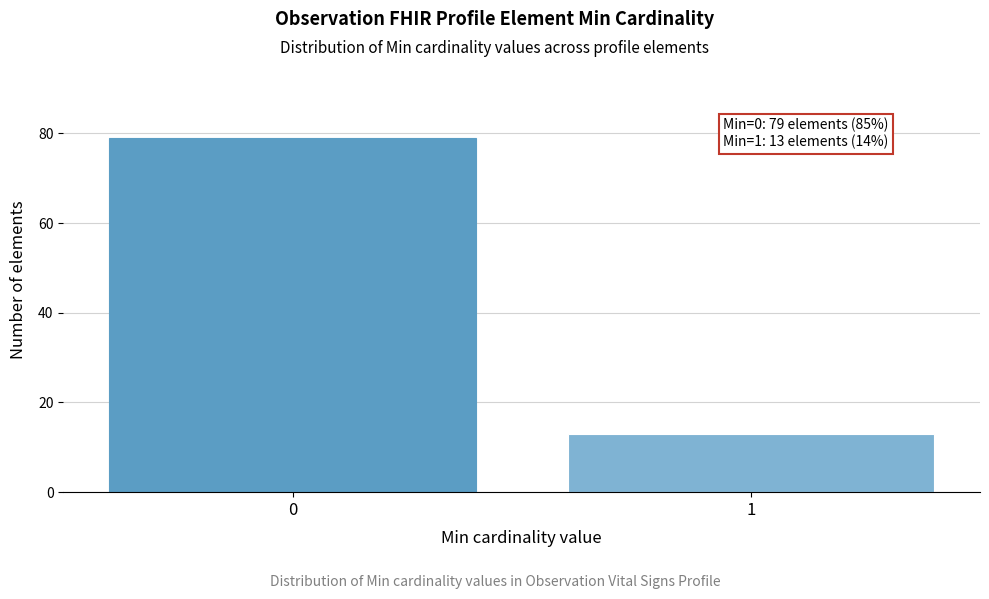

Reading right to left, extract all data points from this chart.

13	79